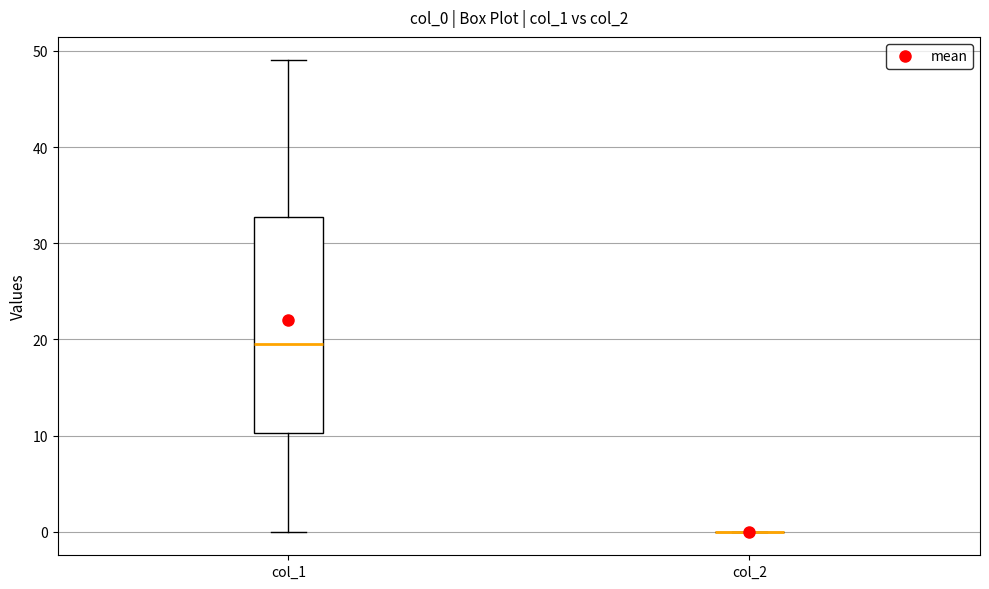

Comparing the boxes themselves (not the whiskers), which one is the tallest?

col_1